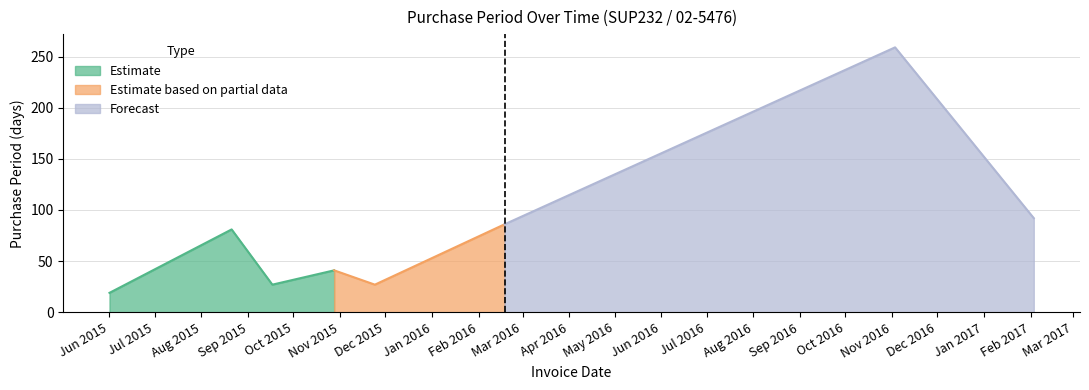

What is the sum of the values at 2015-08-21 and 2015-09-17?

108